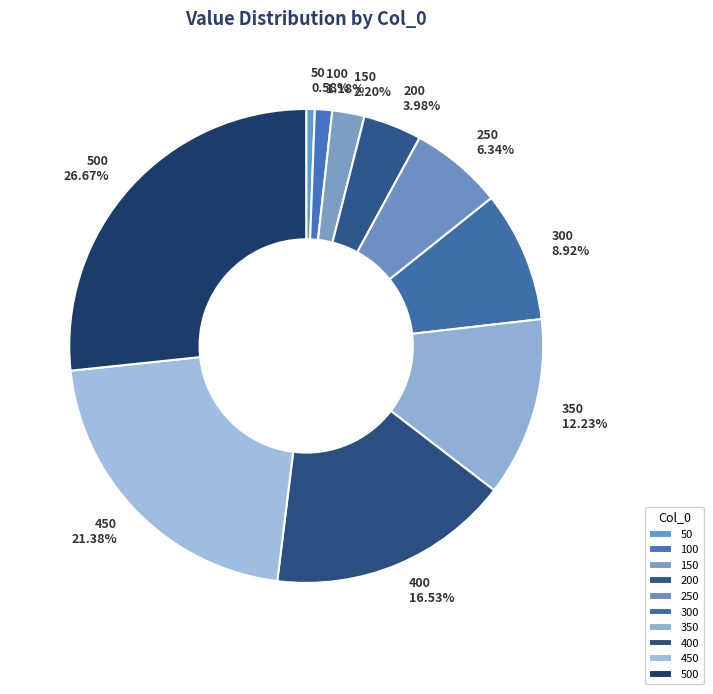

Is the sum of 500 and 450 greater than half?

No